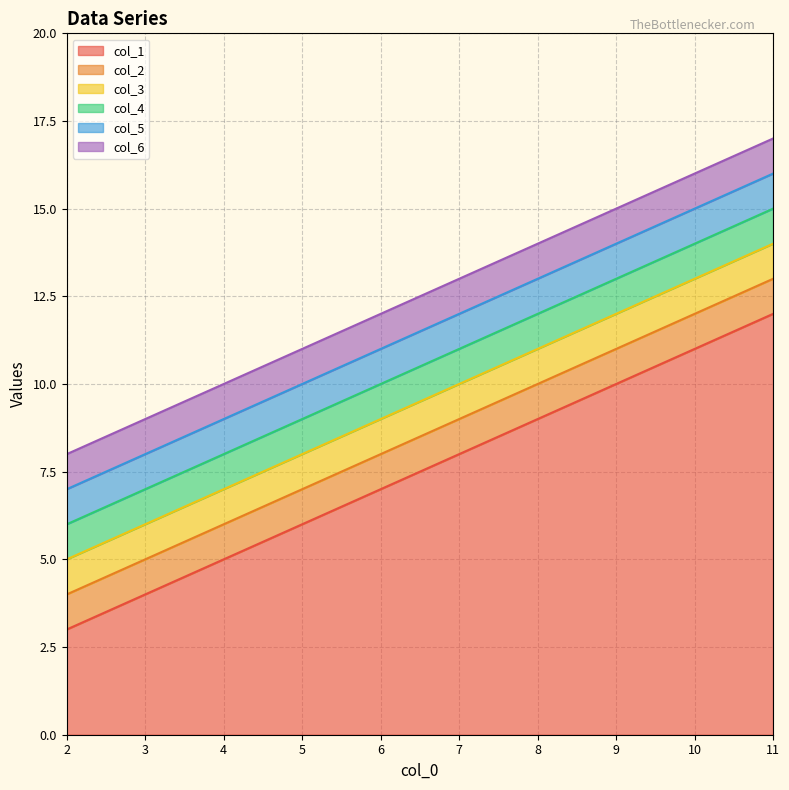

What is the minimum value for col_6?

8